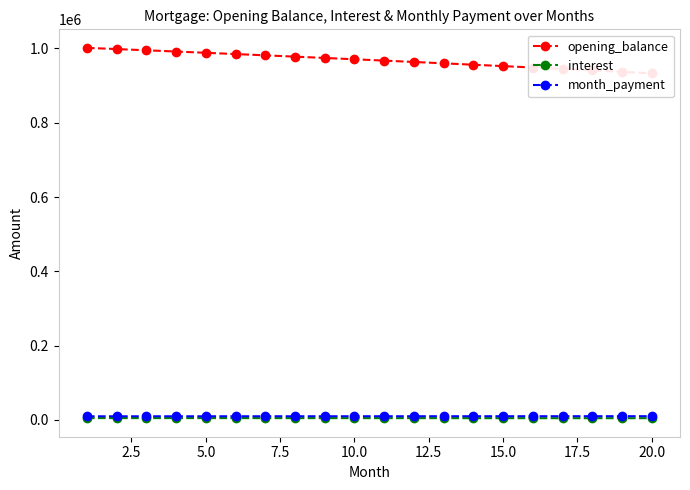

Which series has the largest range (max minus min)?

opening_balance